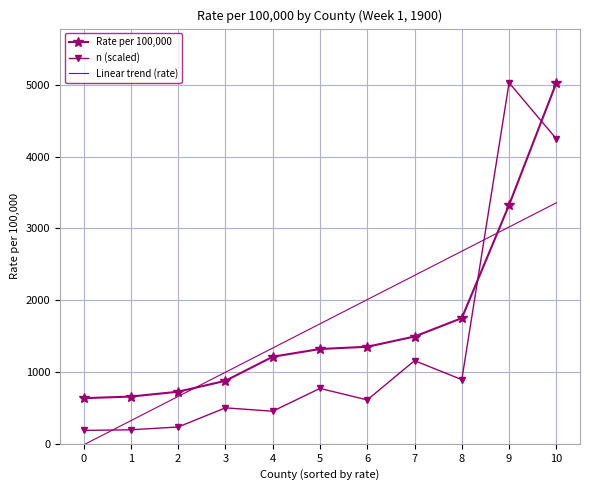

True or false: Rate per 100,000 and n (scaled) intersect in this chart.

True